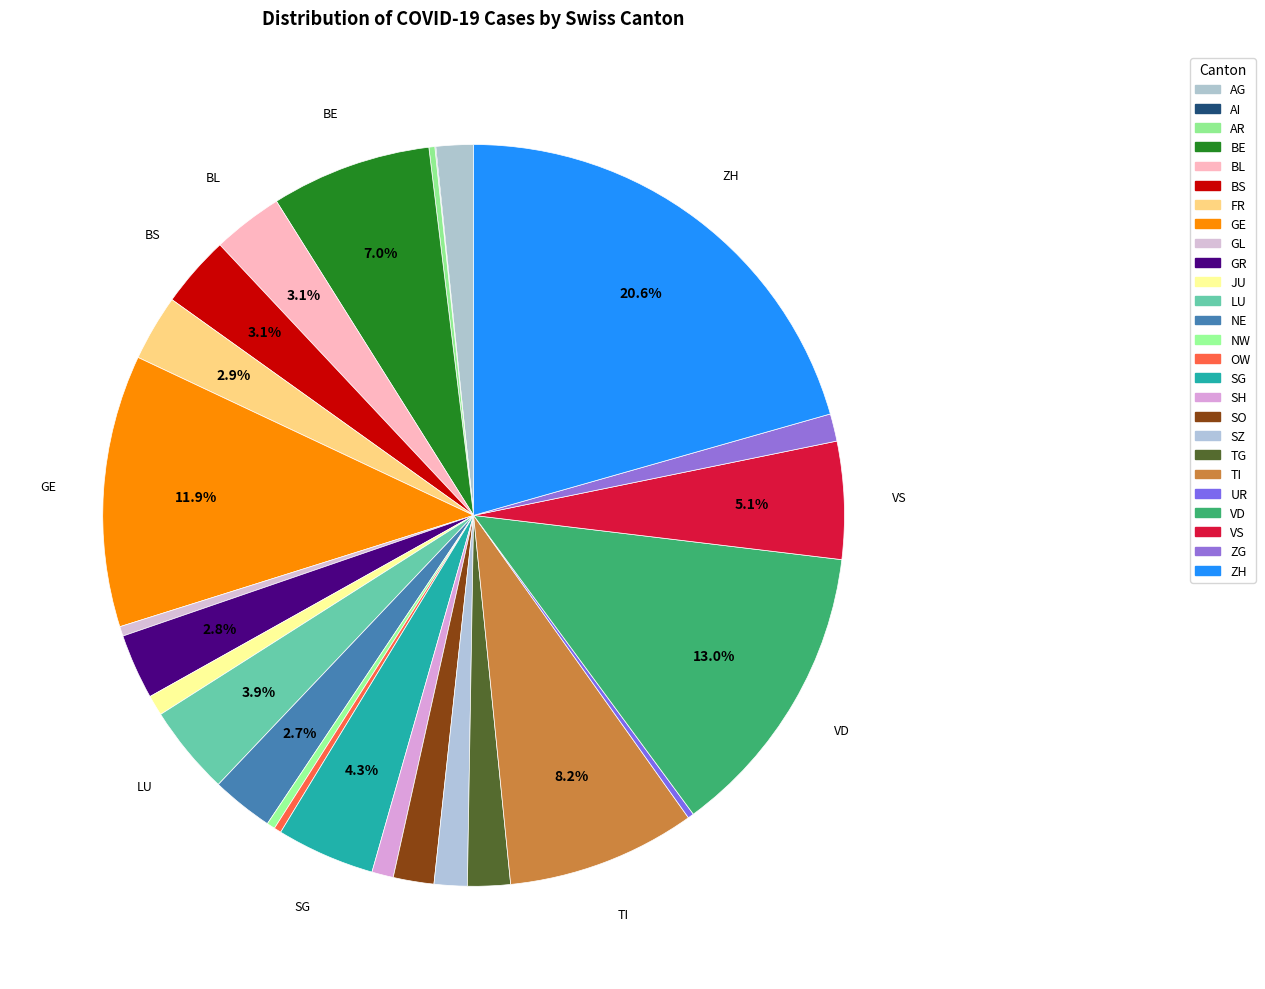

To the nearest percent, what portion does SG represent?

4%